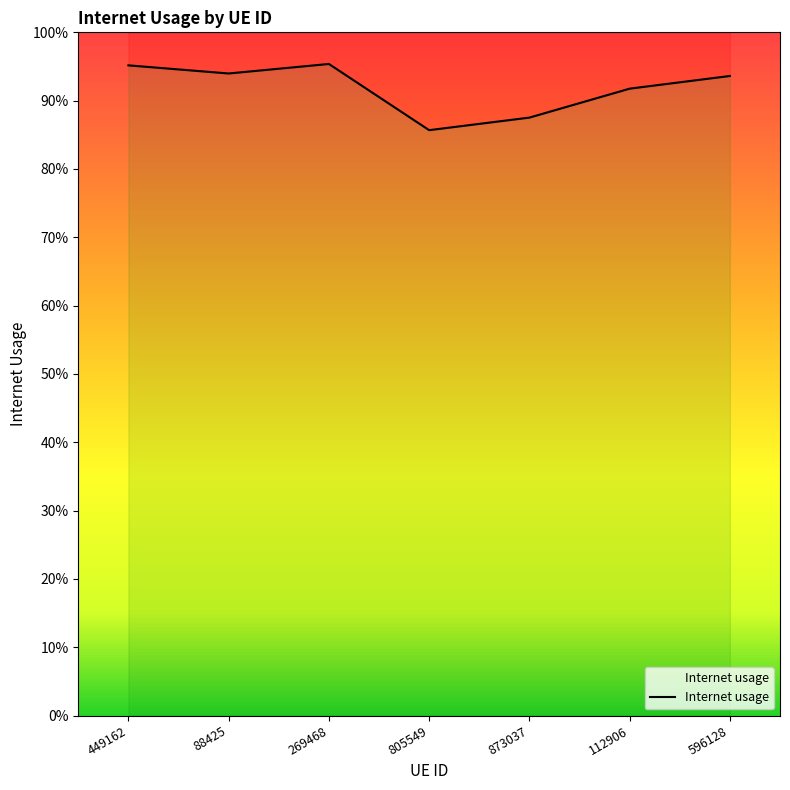

Reading right to left, list all the values displayed in this chart.

596128=0.9	112906=0.9	873037=0.9	805549=0.9	269468=1.0	88425=0.9	449162=1.0